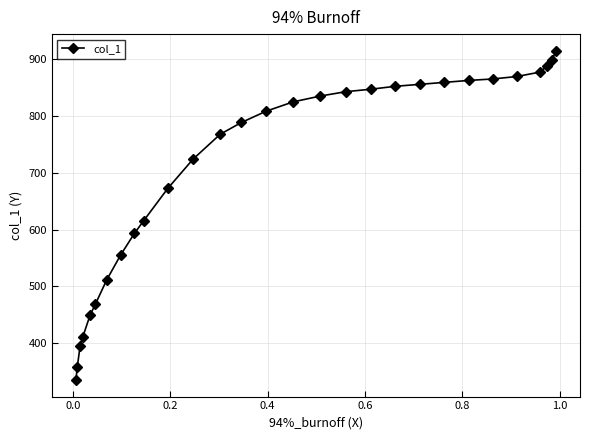

What is the difference between the maximum and minimum values?

579.4